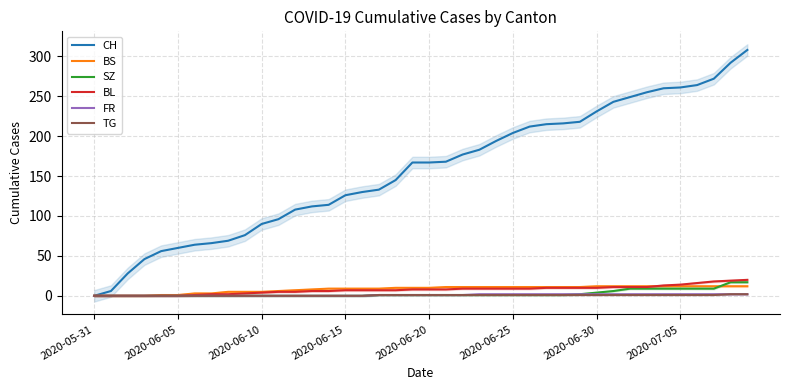

True or false: SZ and BL intersect in this chart.

False